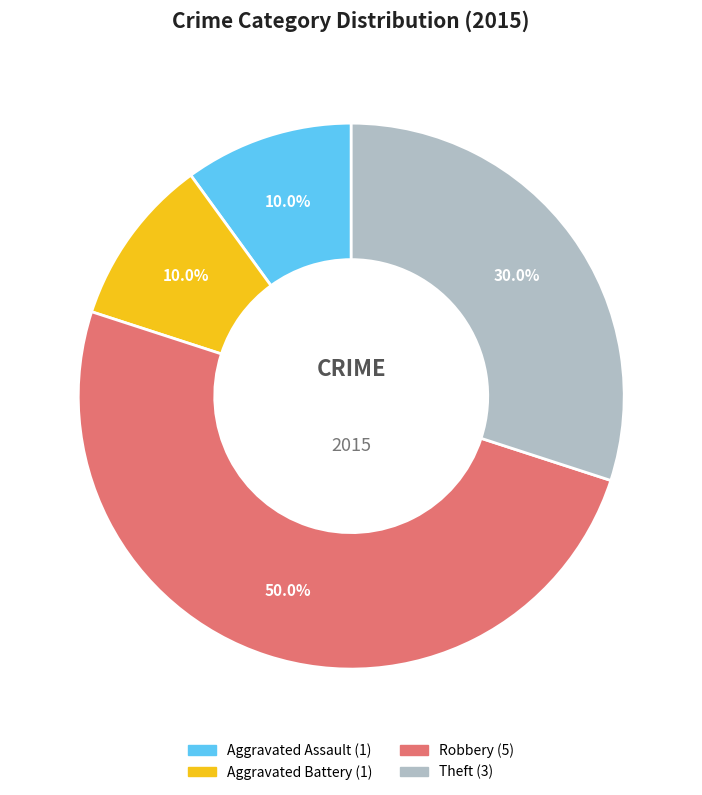

What is the ratio of the value at Theft to the value at Aggravated Assault?

3.0